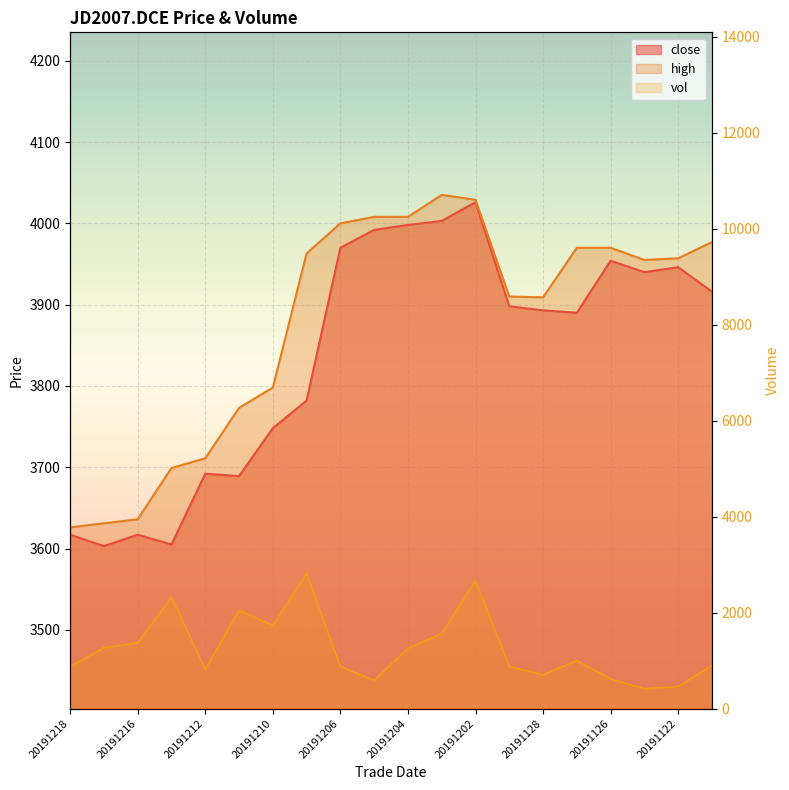

Which series has the largest range (max minus min)?

vol